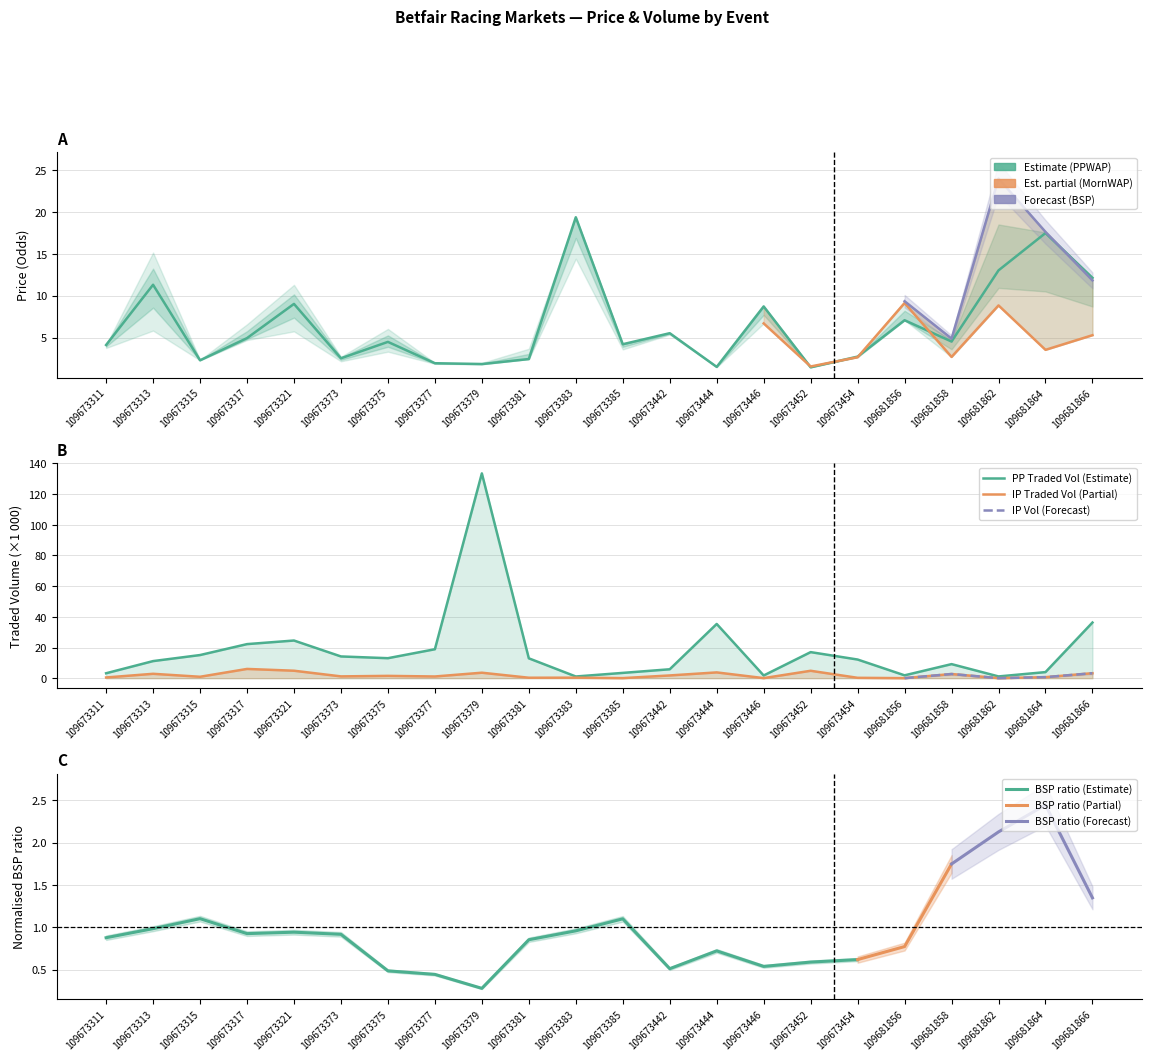

True or false: PPTRADEDVOL and IPTRADEDVOL cross at least once.

False